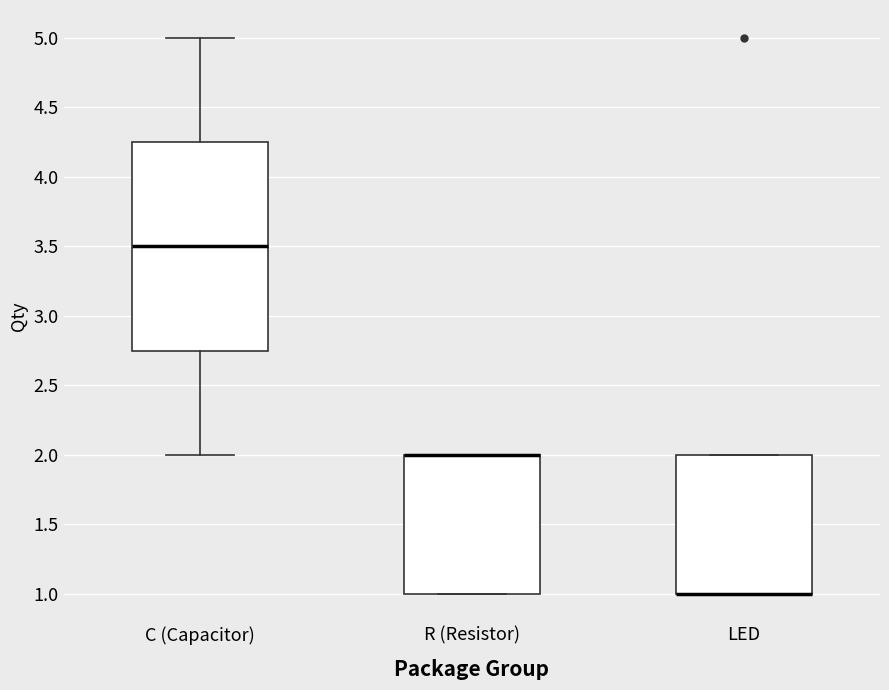

Where does the upper whisker of the box for C (Capacitor) end on the y-axis? The values are not printed on the chart, so give them approximately, as read against the axis.

5.00